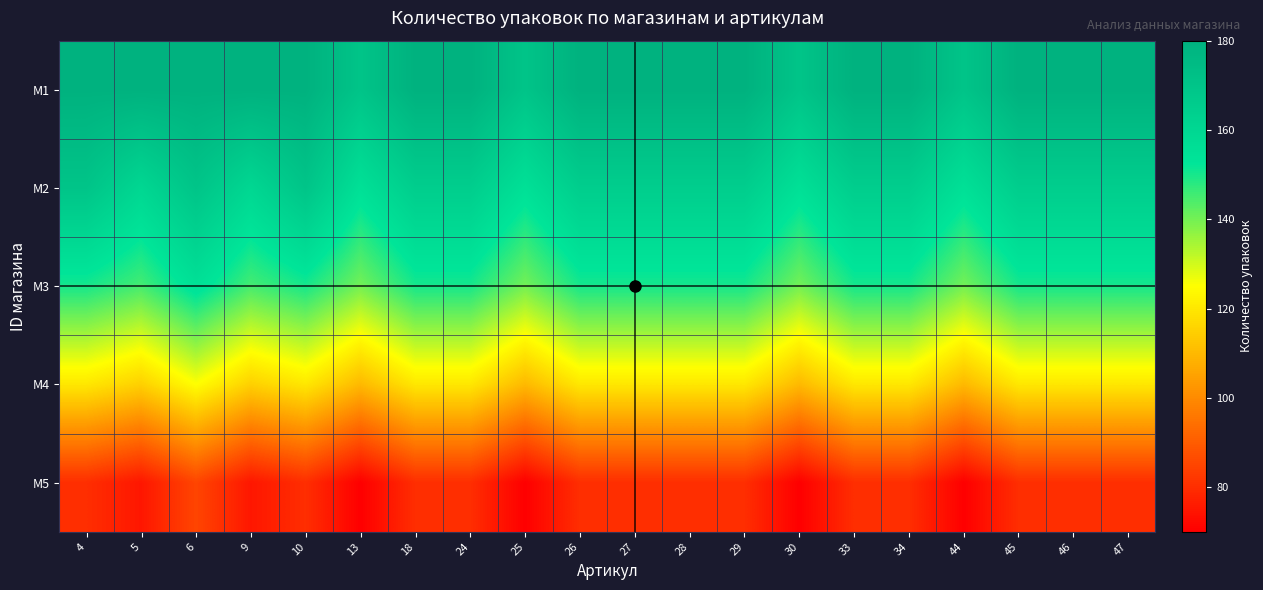

Reading left to right, transcribe all the data shown in this chart.

M1: 4=180	5=180	6=180	9=180	10=180	13=170	18=180	24=180	25=170	26=180	27=180	28=180	29=180	30=170	33=180	34=180	44=170	45=180	46=180	47=180
M2: 4=170	5=160	6=170	9=160	10=170	13=155	18=165	24=165	25=155	26=165	27=165	28=165	29=165	30=155	33=165	34=165	44=155	45=165	46=165	47=165
M3: 4=150	5=145	6=155	9=145	10=150	13=140	18=150	24=150	25=140	26=150	27=150	28=150	29=150	30=140	33=150	34=150	44=140	45=150	46=150	47=150
M4: 4=120	5=115	6=125	9=115	10=120	13=110	18=120	24=120	25=110	26=120	27=120	28=120	29=120	30=110	33=120	34=120	44=110	45=120	46=120	47=120
M5: 4=80	5=75	6=85	9=75	10=80	13=70	18=80	24=80	25=70	26=80	27=80	28=80	29=80	30=70	33=80	34=80	44=70	45=80	46=80	47=80